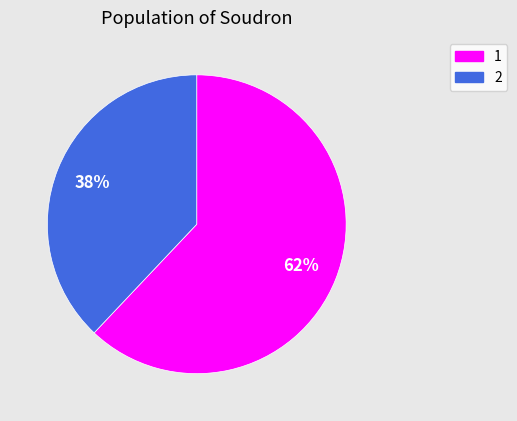

Count the number of slices in the pie.

2